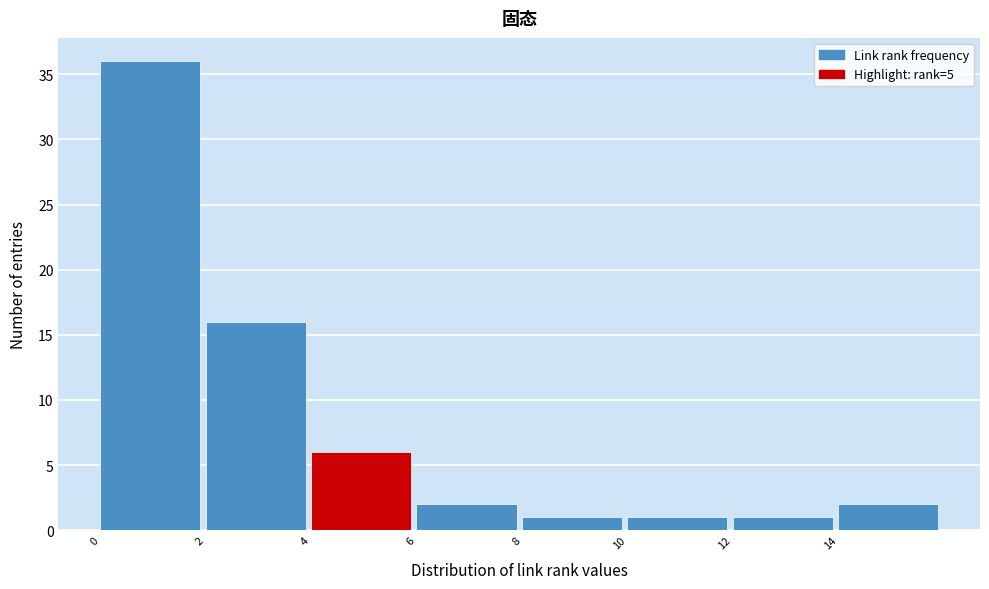

What is the height of the bar covering 6 to 8 on the x-axis? The values are not printed on the chart, so give them approximately, as read against the axis.

2